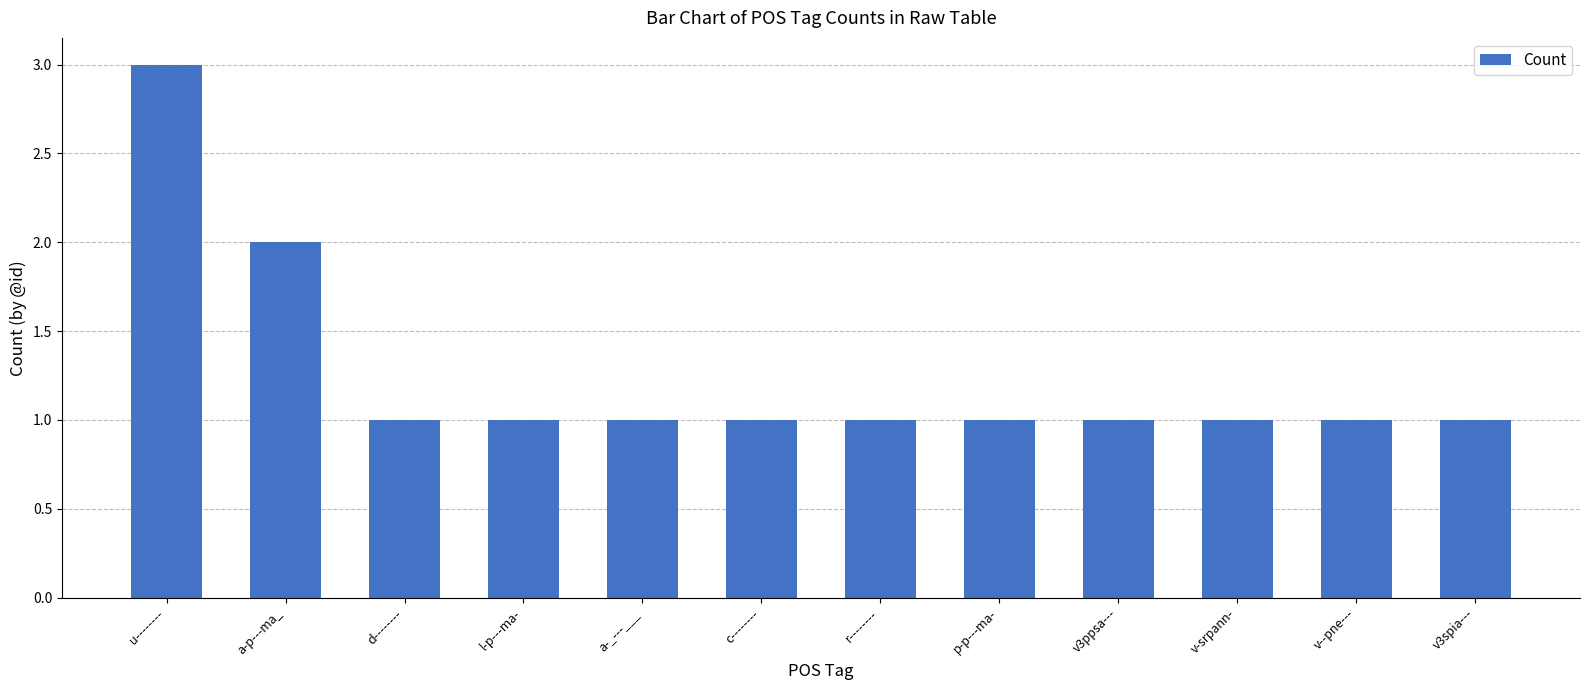

Which has a higher value, a-_---___ or u--------?

u--------